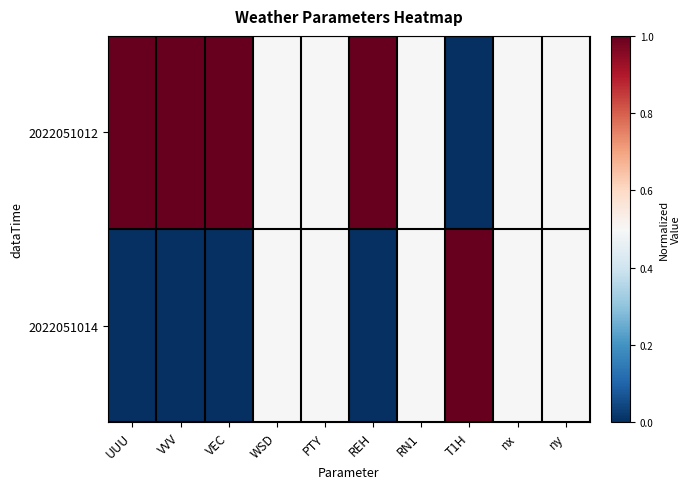

Which series has the largest range (max minus min)?

2022051012